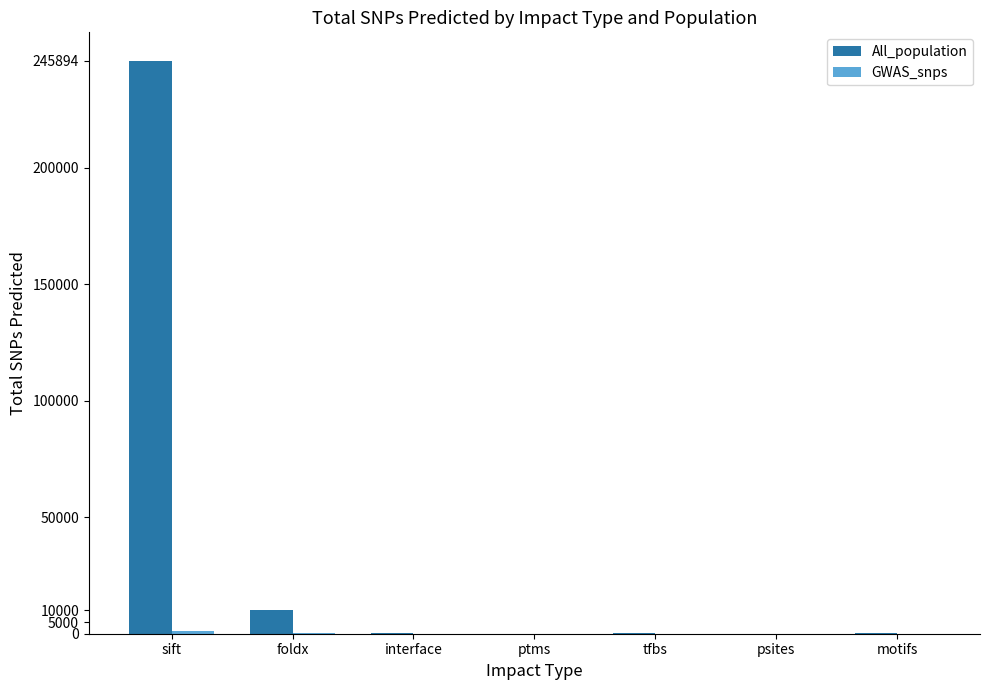

What is the difference between the All_population values at foldx and psites?

10151